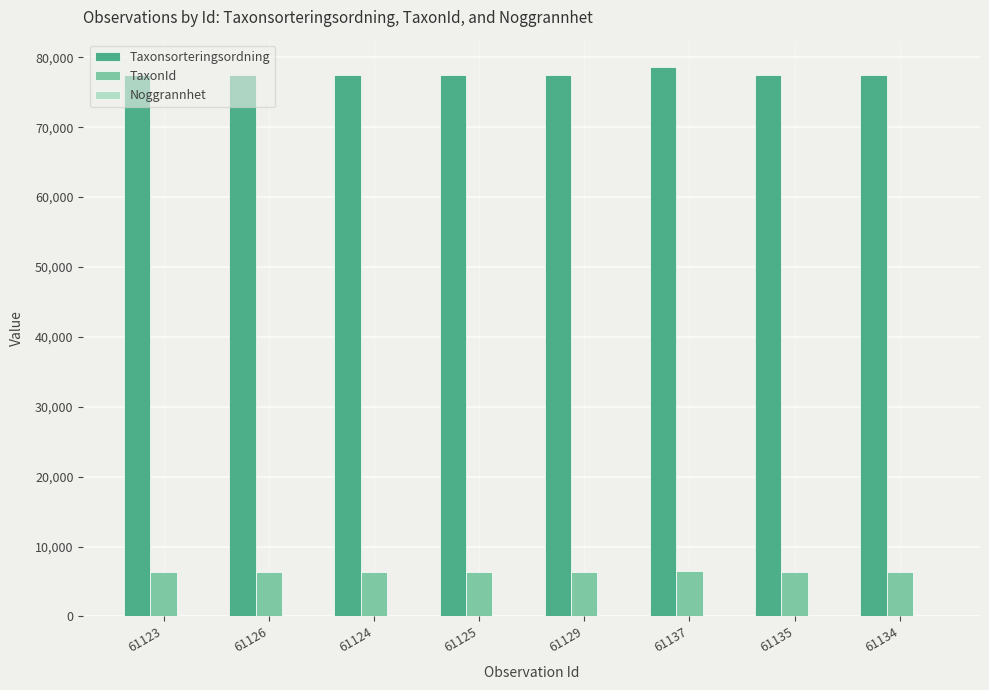

The TaxonId series shows 2831 at 61126. True or false?

False